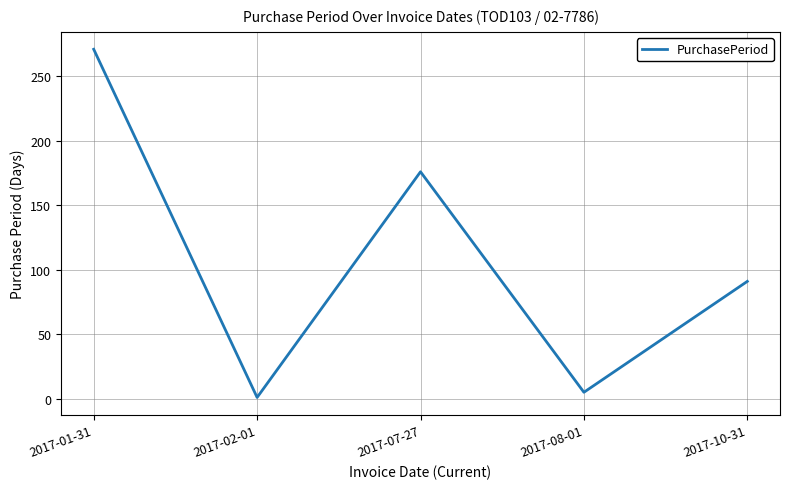

How many series are shown in this chart?

1